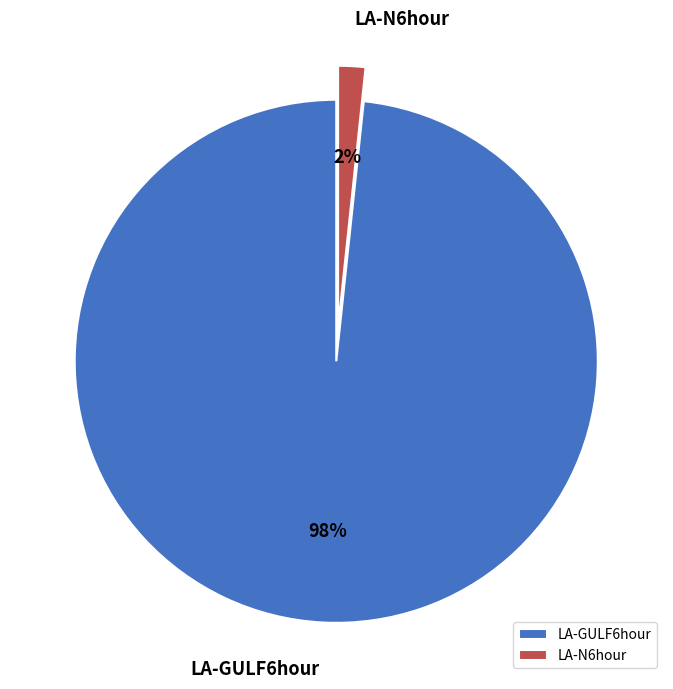

How many segments does this pie chart have?

2